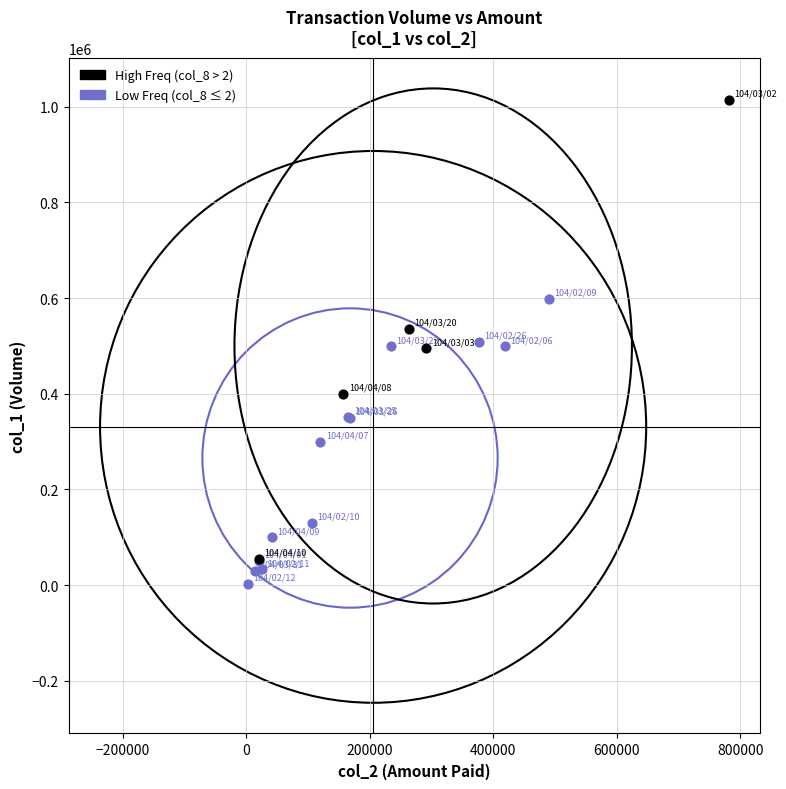

Which series has the widest spread of Y values?

High Freq (col_8 > 2)